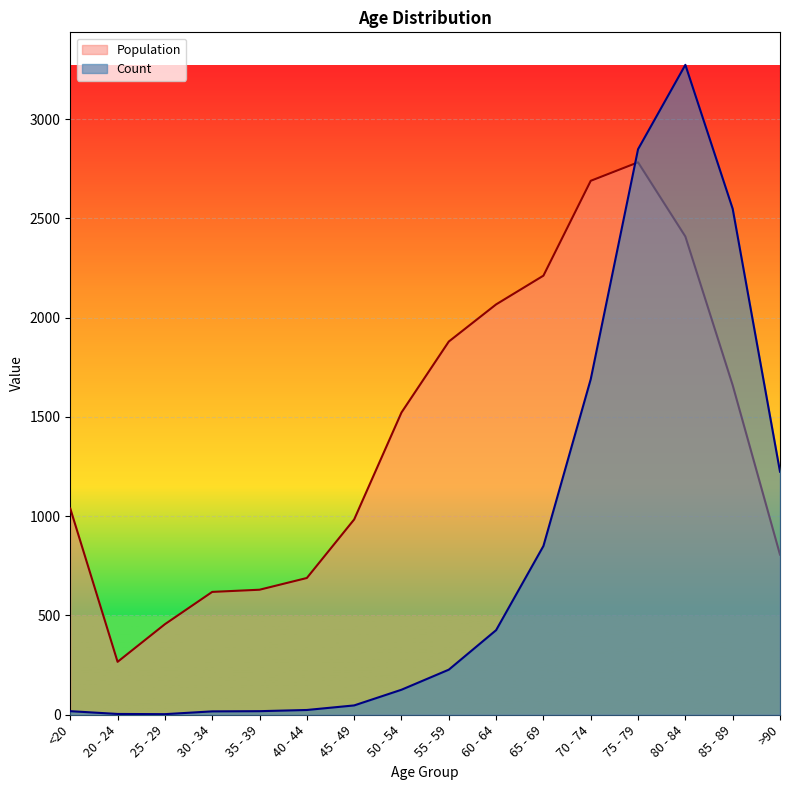

What is the label of the 6th point from the right?

65 - 69